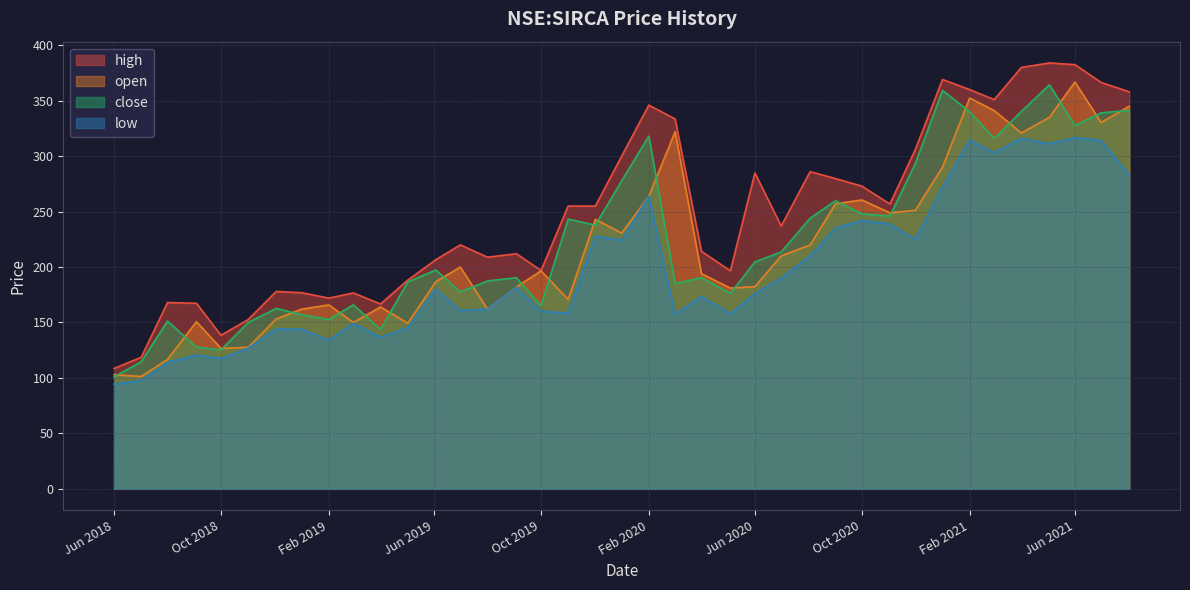

What is the maximum value for high?

384.0